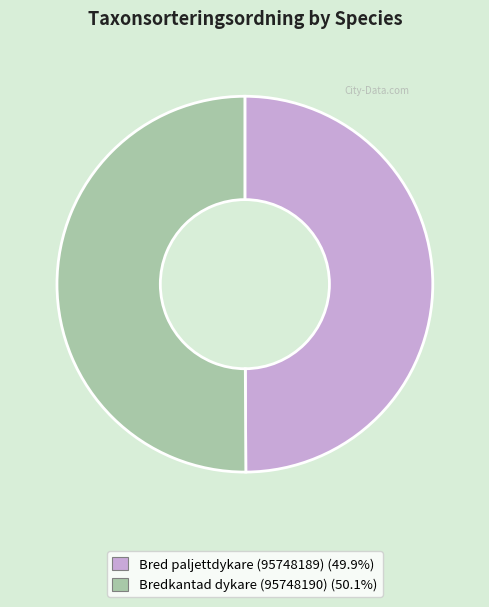

How many segments does this pie chart have?

2